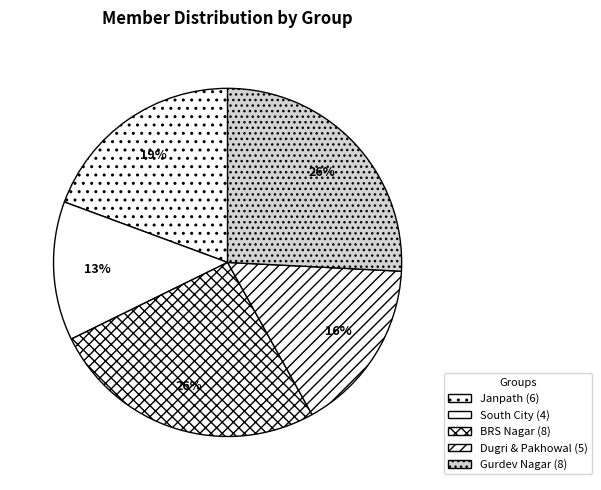

True or false: Dugri & Pakhowal accounts for 16% of the total.

True